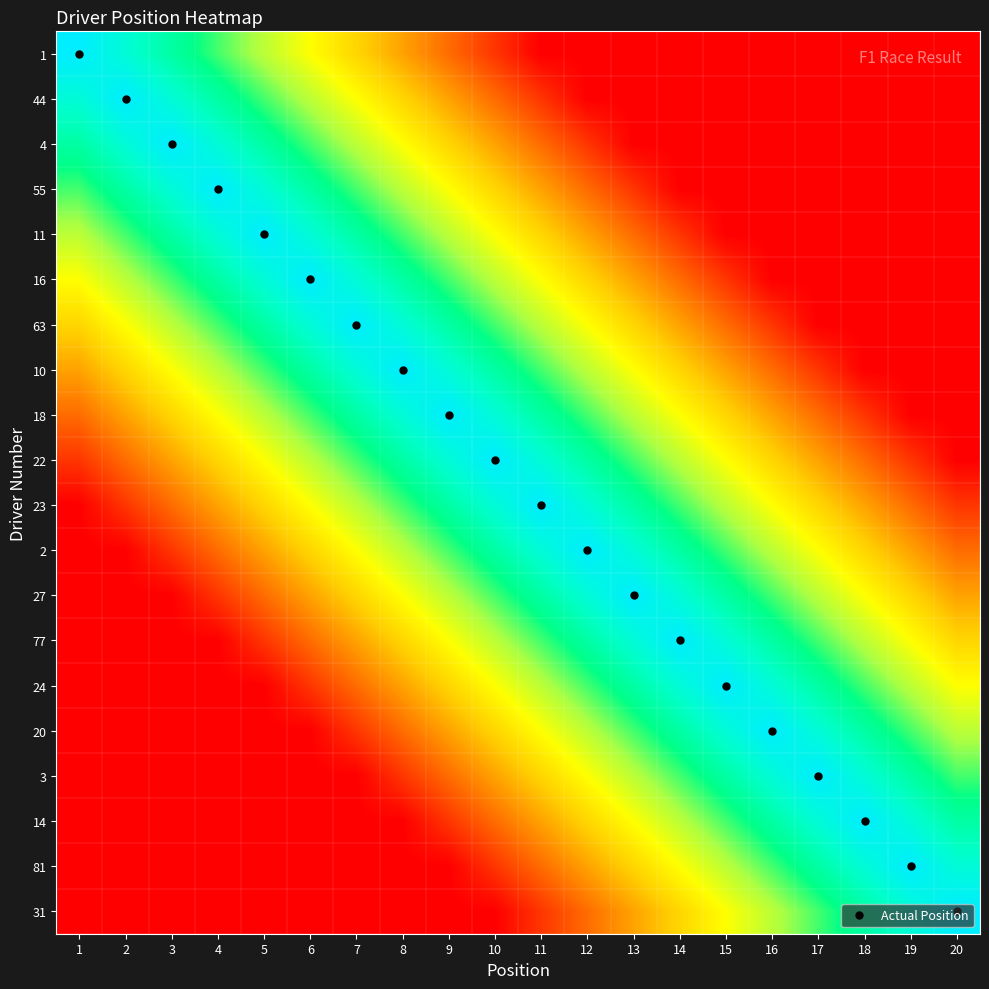

What is the spread (max minus min) of values at 3?

1.0